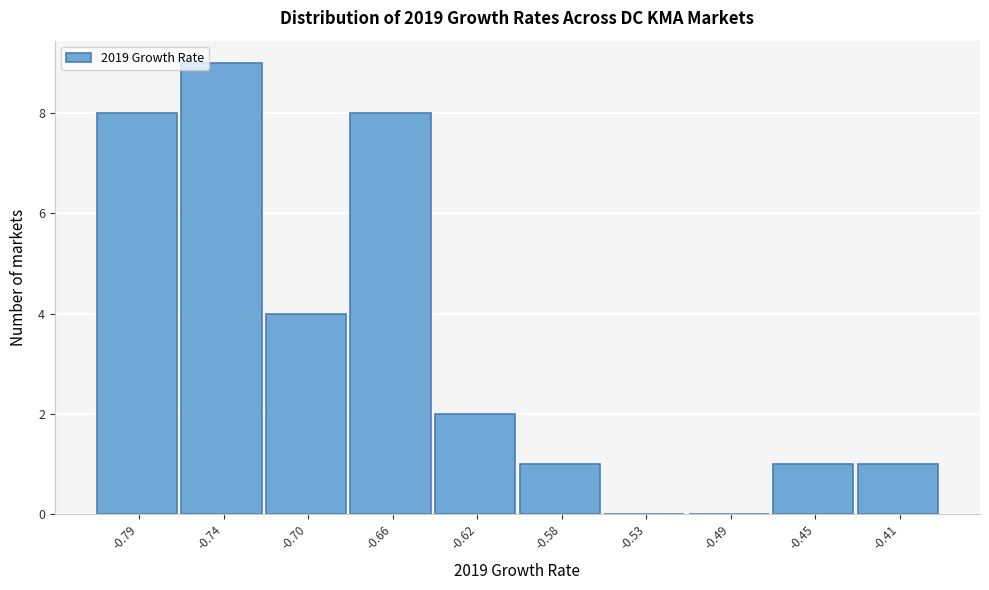

Reading right to left, what are all the values shown in this chart?

-0.41=1	-0.45=1	-0.49=0	-0.53=0	-0.58=1	-0.62=2	-0.66=8	-0.70=4	-0.74=9	-0.79=8